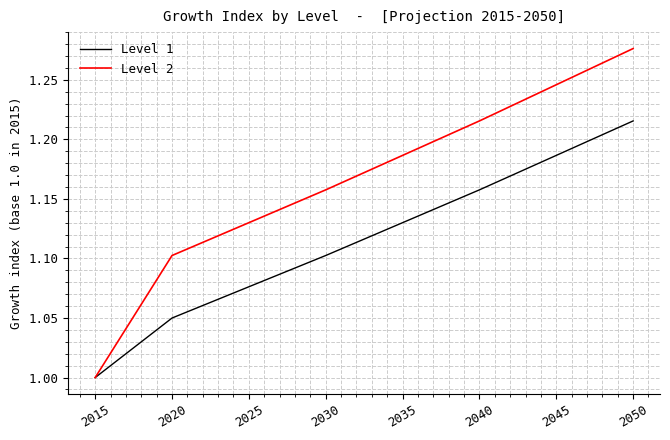

What is the sum of the Level 2 values at 2045 and 2050?

2.5